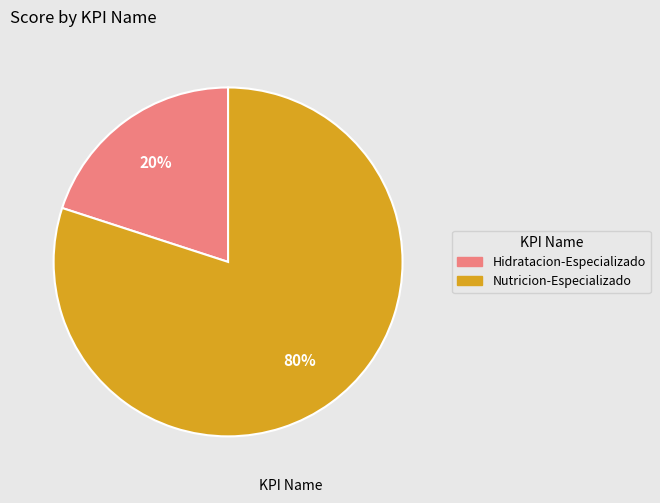

The Hidratacion-Especializado slice represents 26% of the pie. True or false?

False